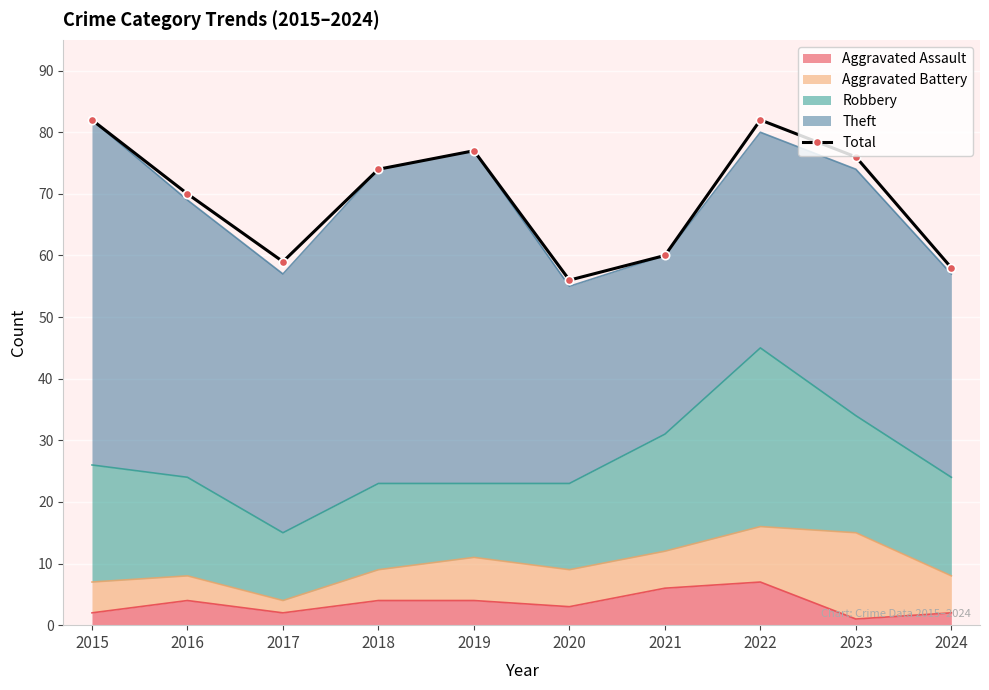

Rank the categories by value from lowest to highest.

2020, 2024, 2017, 2021, 2016, 2018, 2023, 2019, 2015, 2022